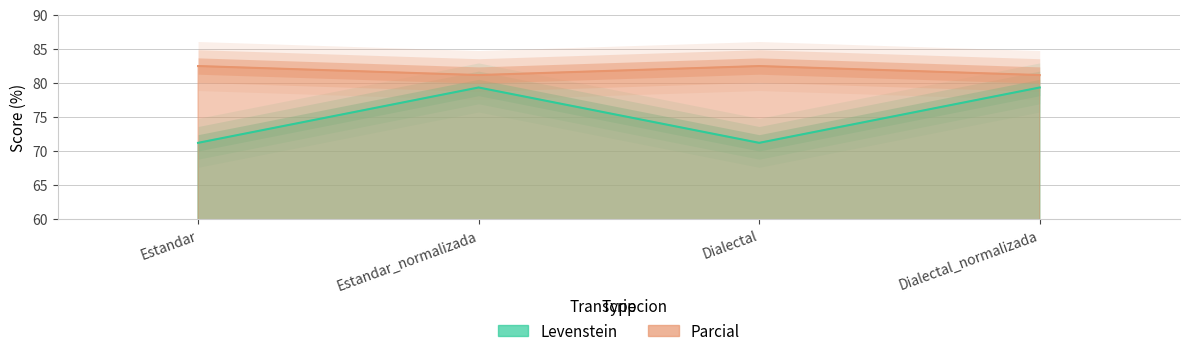

The Levenstein series shows 71.2 at Estandar. True or false?

True